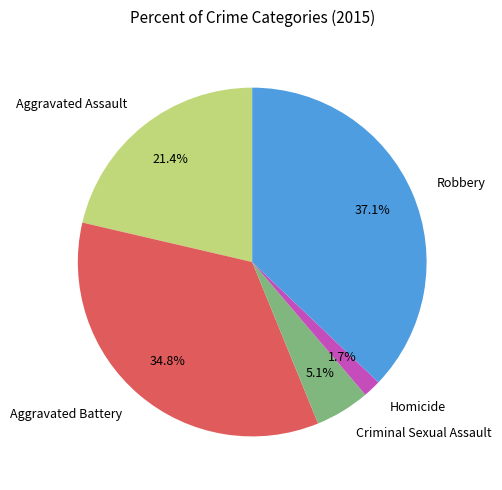

Which category has the biggest portion of the pie?

Robbery